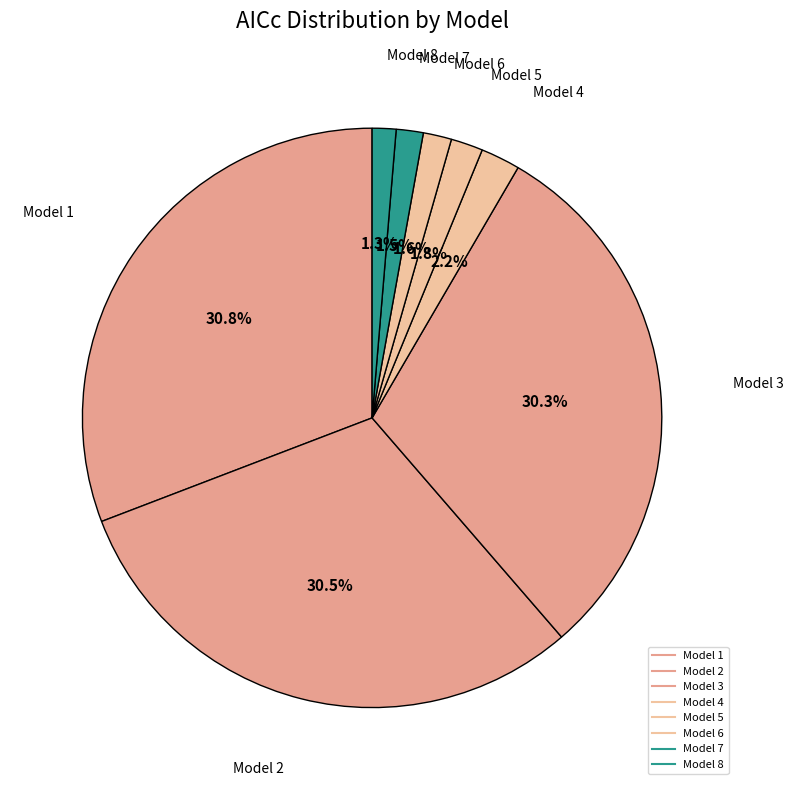

To the nearest percent, what is the difference between the Model 2 and Model 4 slice percentages?

28%